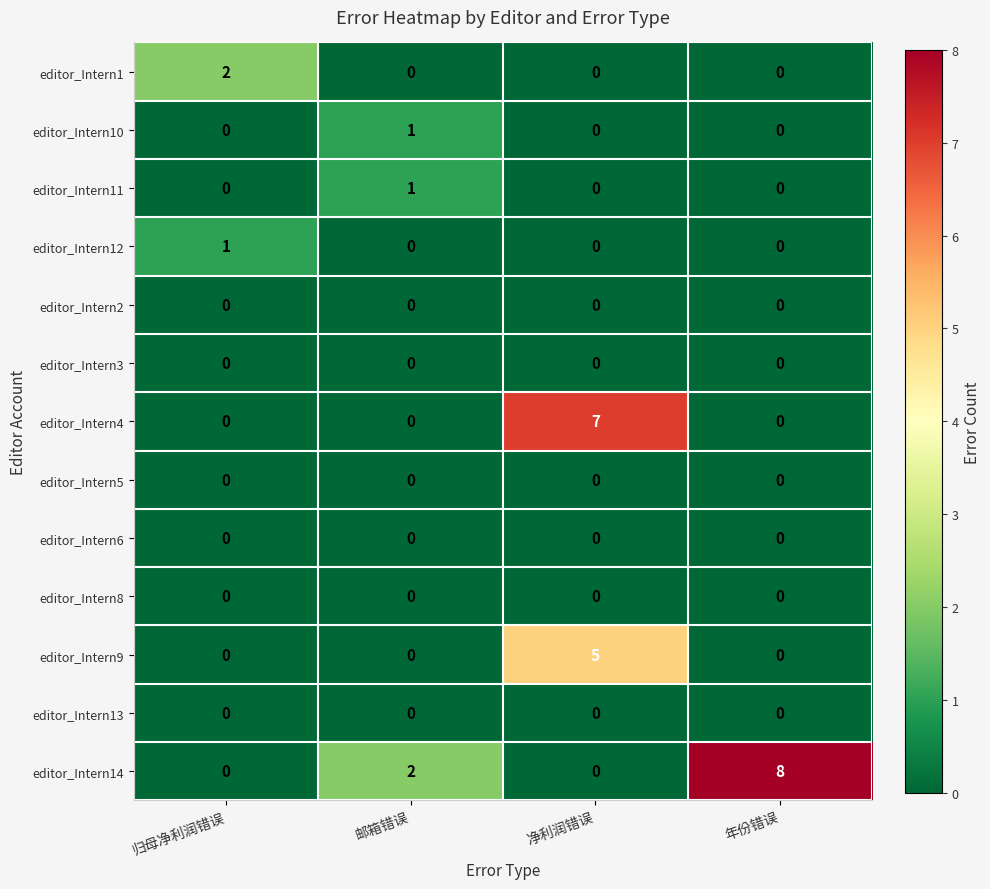

What is the difference between the maximum and minimum values in the editor_Intern4 series?

7